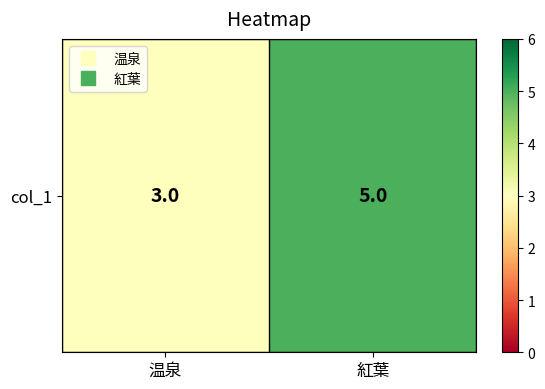

True or false: the data shows 9 at 紅葉.

False